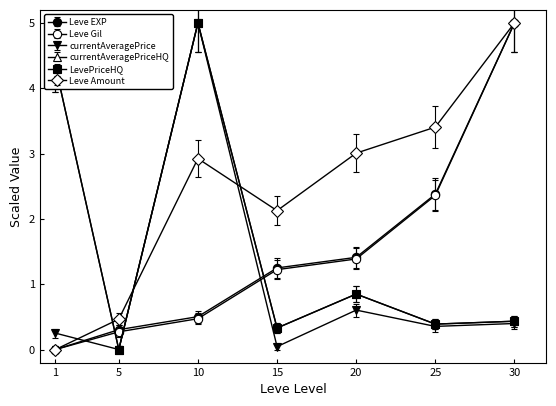

At which category does currentAveragePrice reach its first local valley?

5